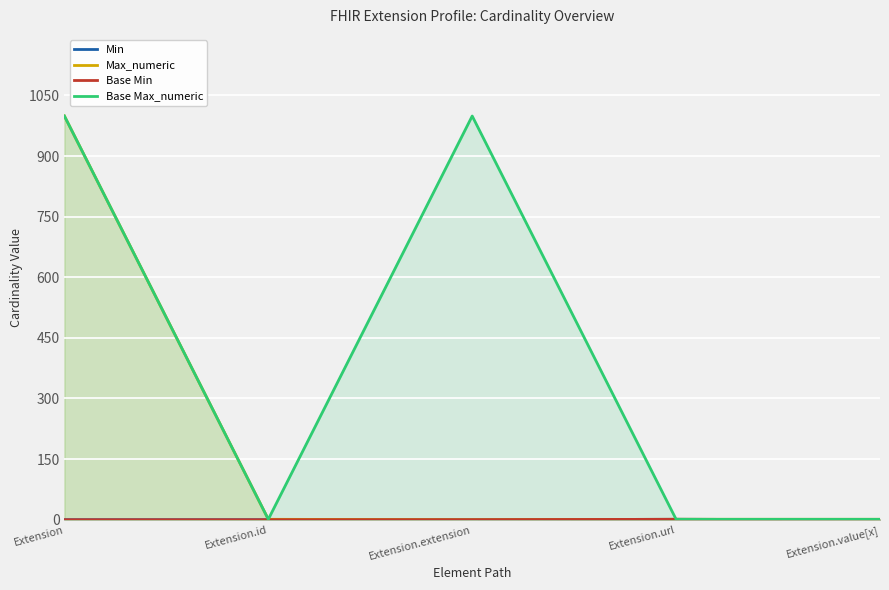

The Base Min series shows 0 at Extension. True or false?

True